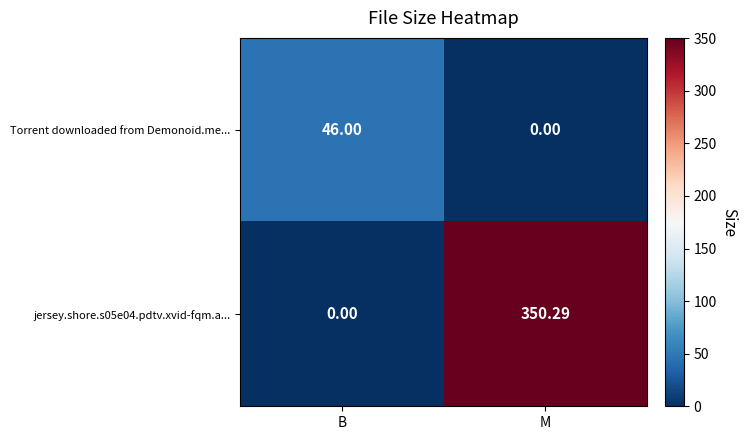

Which series has the largest range (max minus min)?

jersey.shore.s05e04.pdtv.xvid-fqm.a...